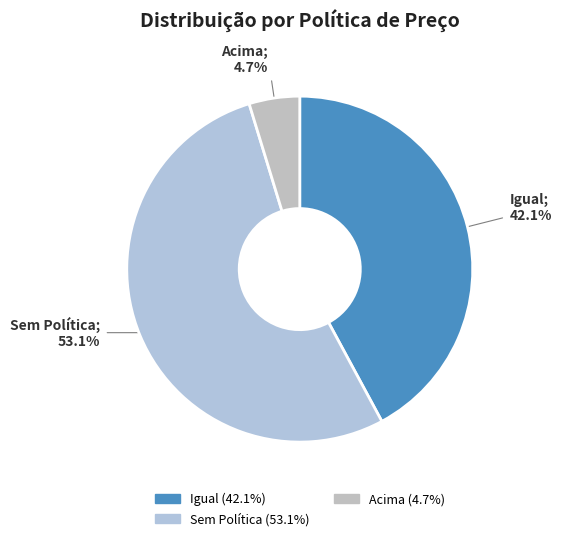

What is the majority slice?

Sem Política; 53.1%